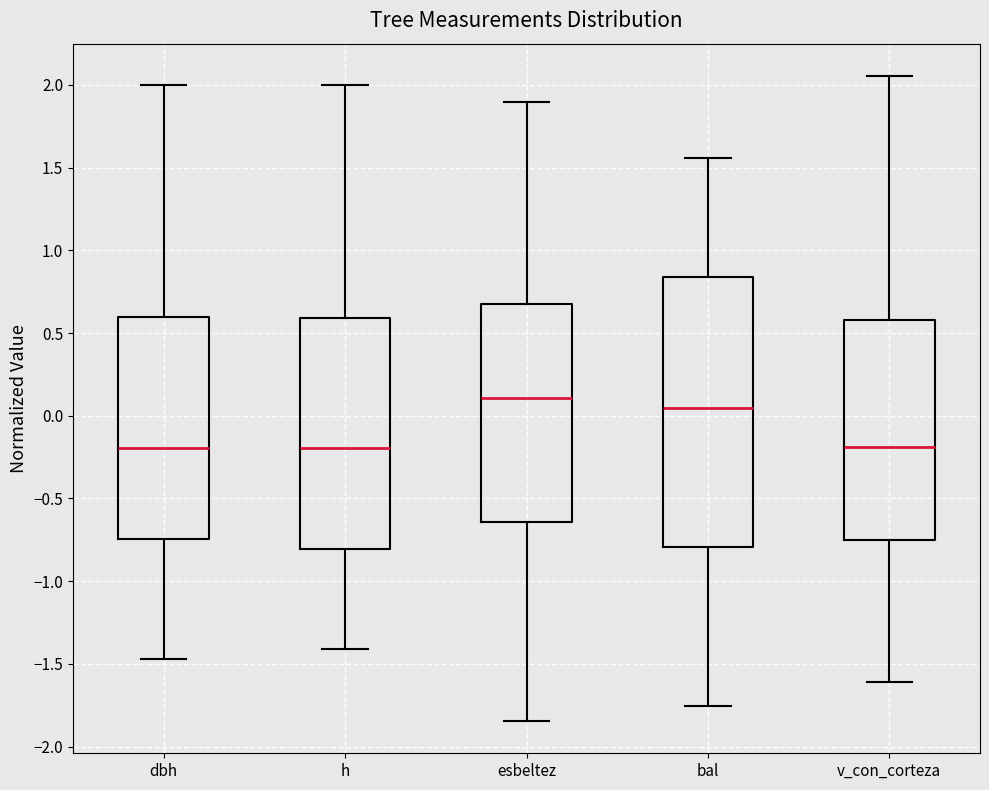

Where does the lower whisker of the box for v_con_corteza end on the y-axis? The values are not printed on the chart, so give them approximately, as read against the axis.

-1.60